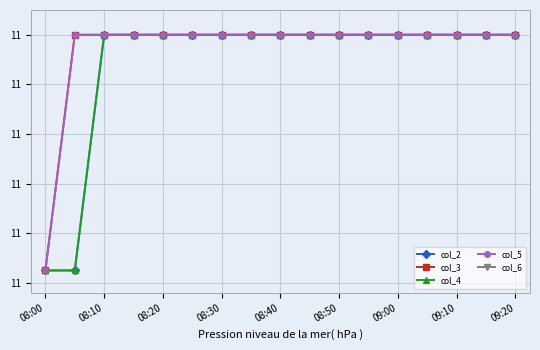

Does the chart display data point markers on the line(s)?

Yes